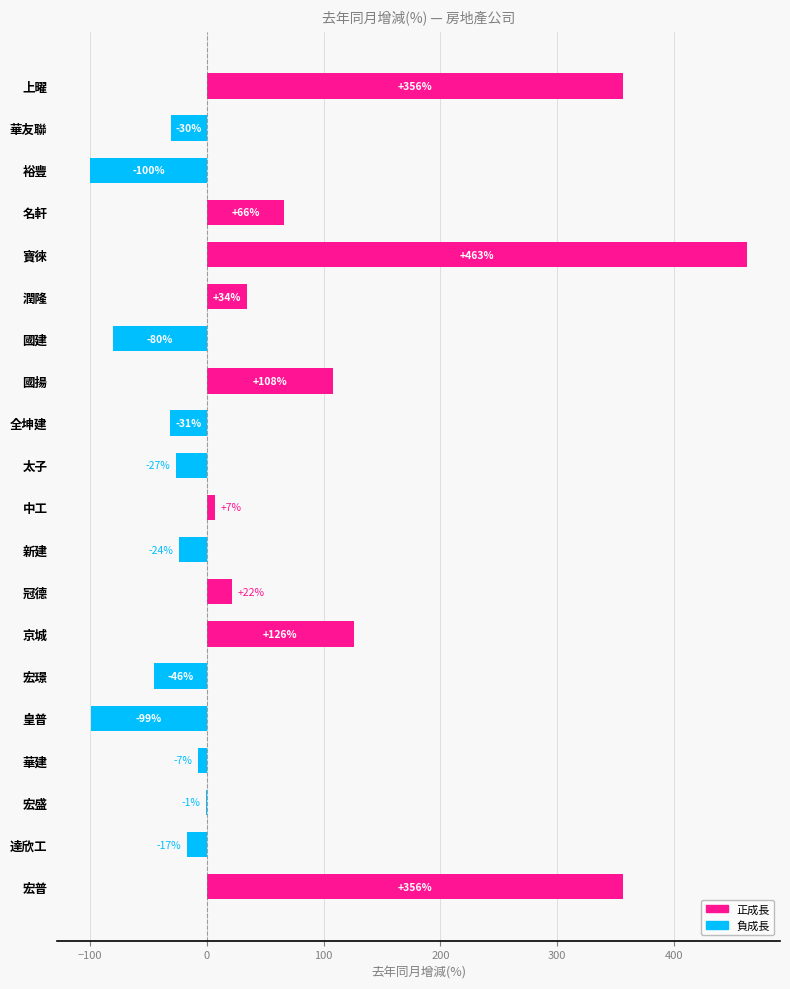

What is the sum of the values at 全坤建 and 達欣工?

-48.8